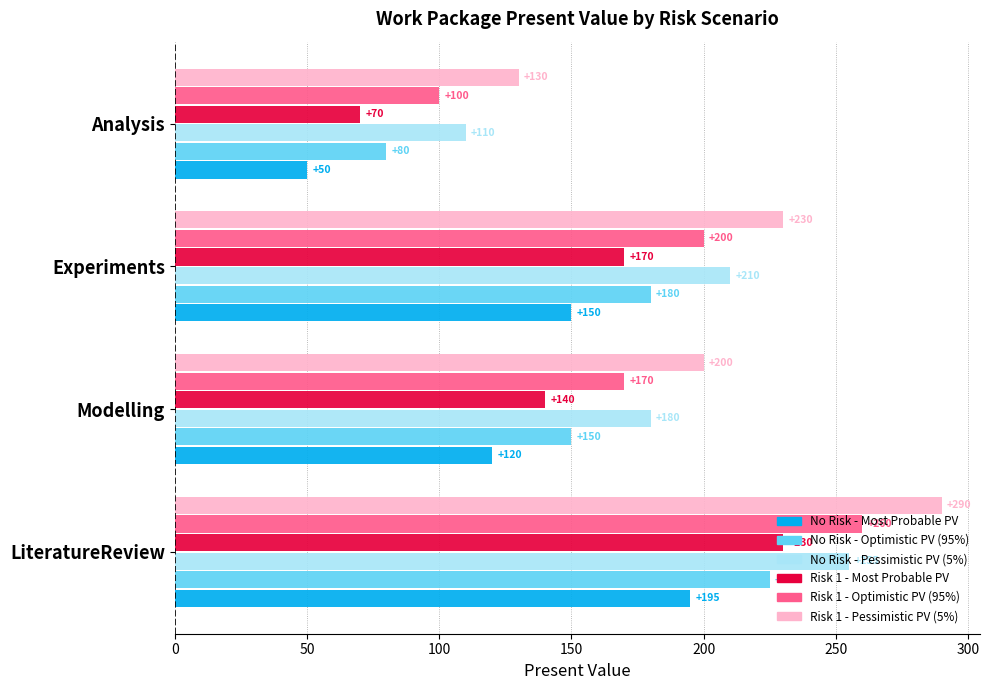

What are all the series names shown in the legend?

No Risk - Most Probable PV, No Risk - Optimistic PV (95%), No Risk - Pessimistic PV (5%), Risk 1 - Most Probable PV, Risk 1 - Optimistic PV (95%), Risk 1 - Pessimistic PV (5%)